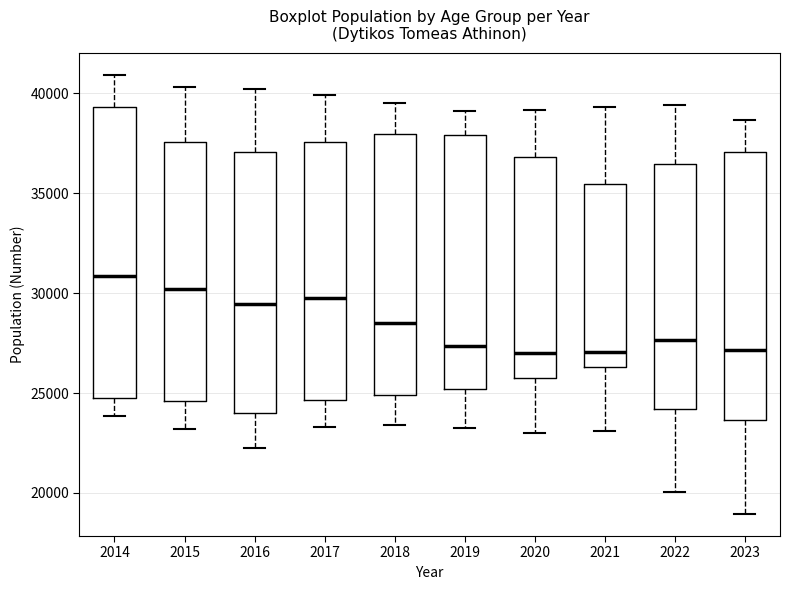

Where is the upper edge of the box at x = 2017 on the y-axis? The values are not printed on the chart, so give them approximately, as read against the axis.

37500